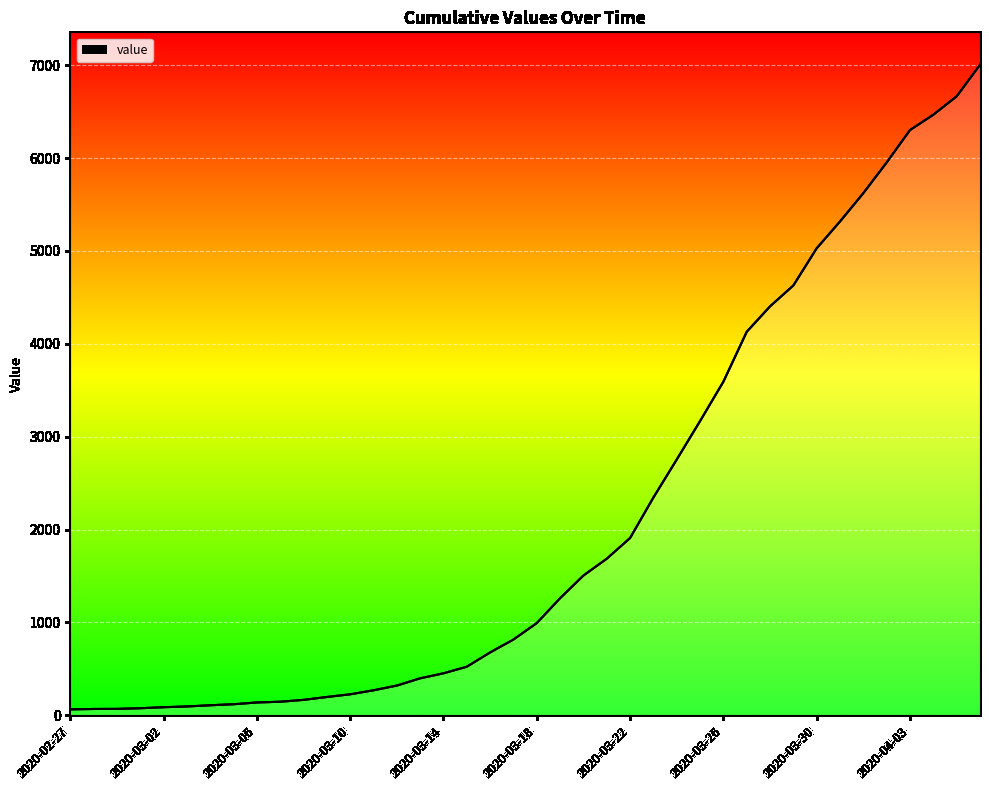

Reading left to right, list all the values displayed in this chart.

64	68	69	76	87	95	108	119	138	146	166	197	226	269	320	398	452	523	677	816	993	1261	1505	1686	1909	2345	2754	3168	3592	4129	4403	4628	5028	5317	5622	5952	6301	6466	6664	7003